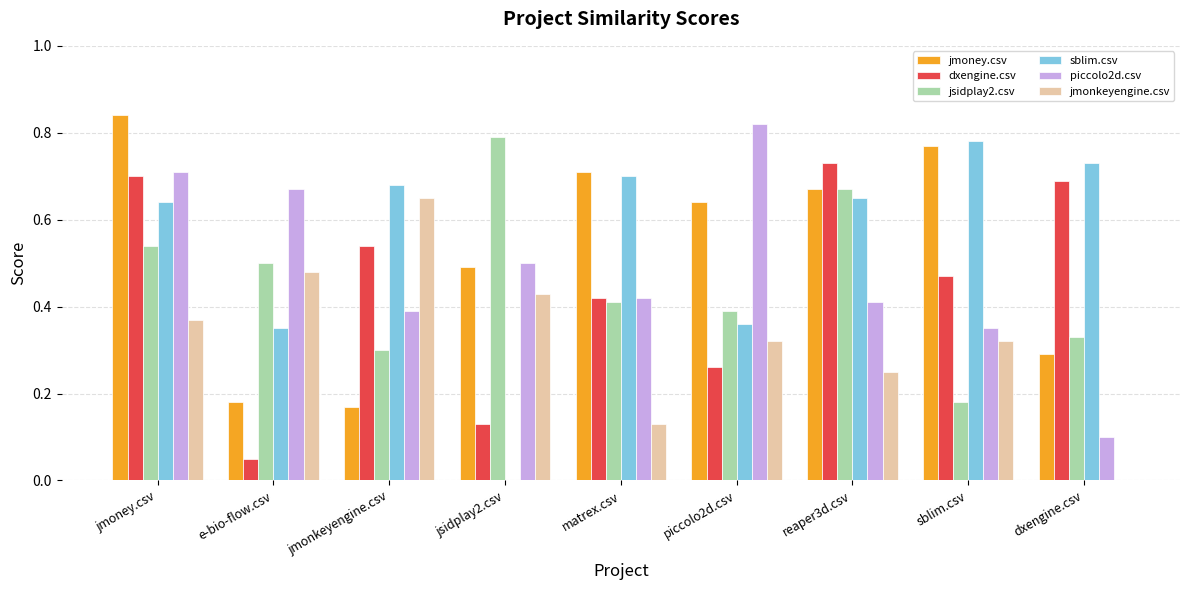

The value of jmonkeyengine.csv at dxengine.csv is 0.0. True or false?

True